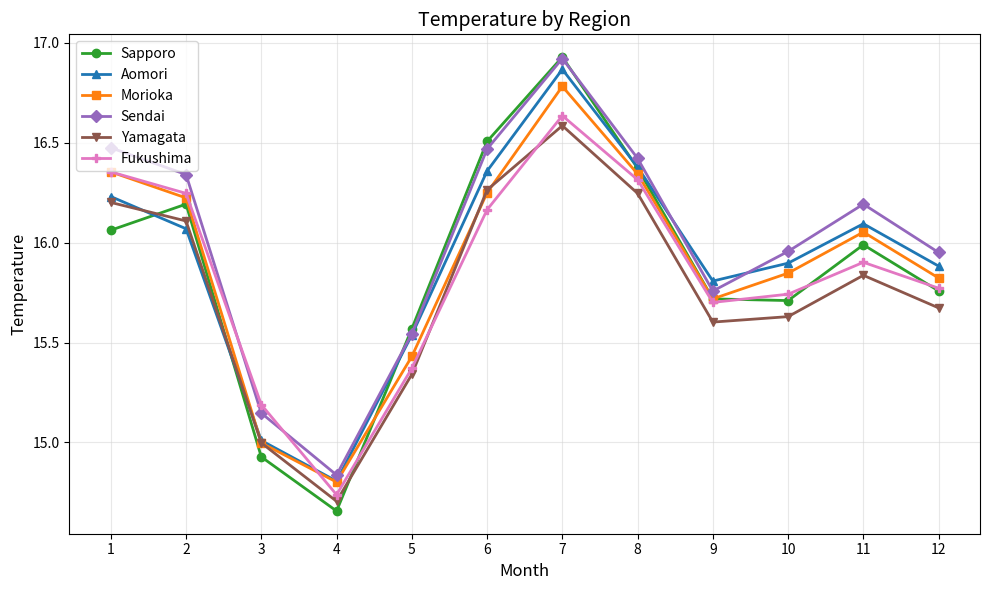

How many lines are shown in the chart?

6